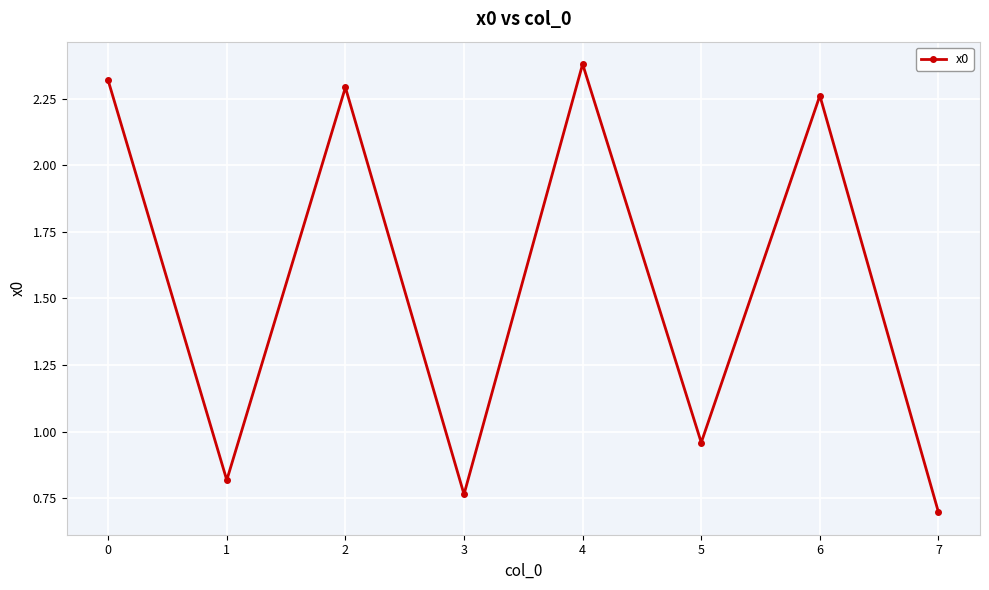

Count the values in the range 0 to 2.

4